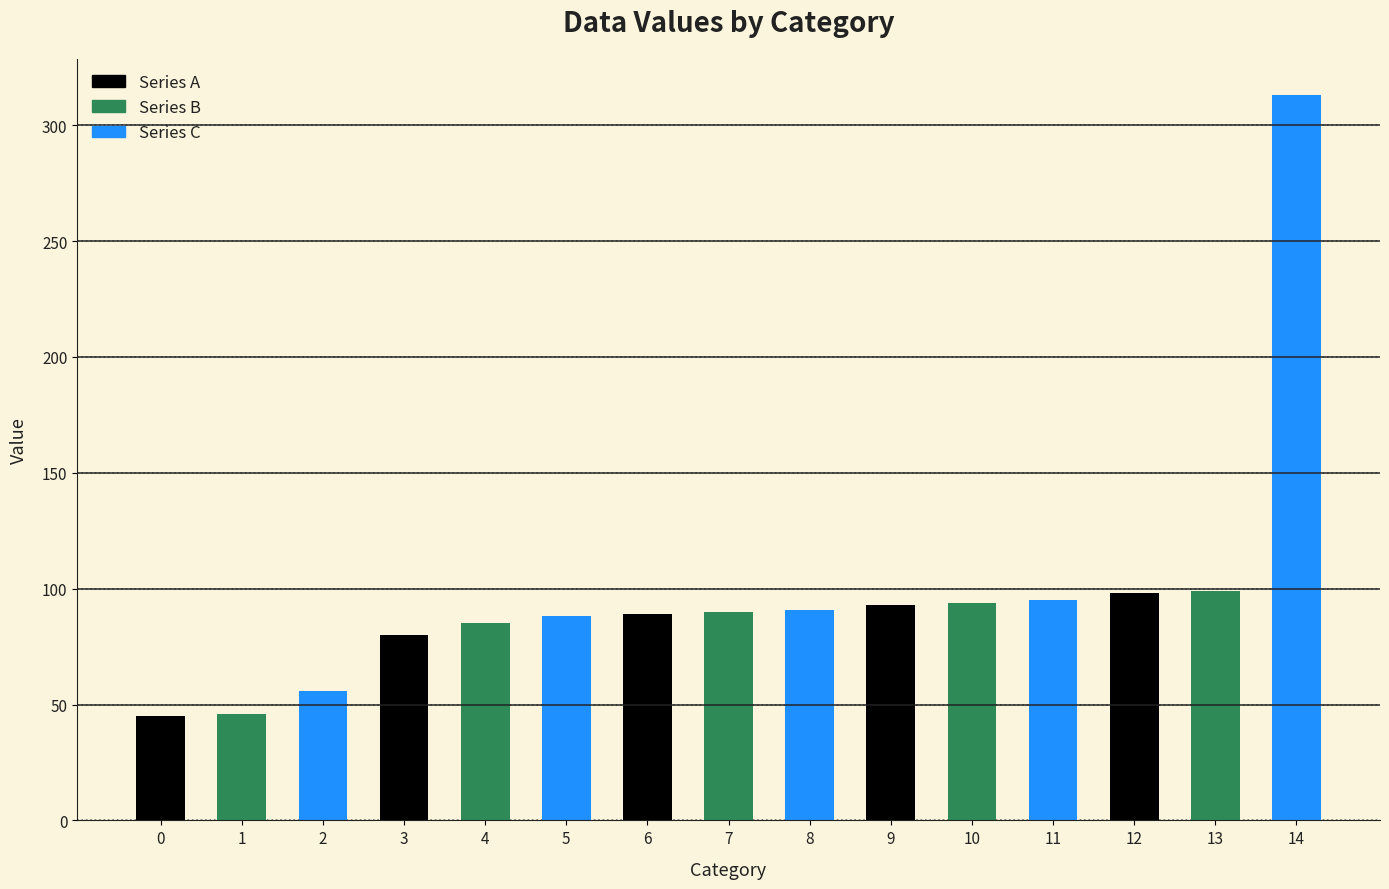

The chart shows a value of 33 at 8. True or false?

False